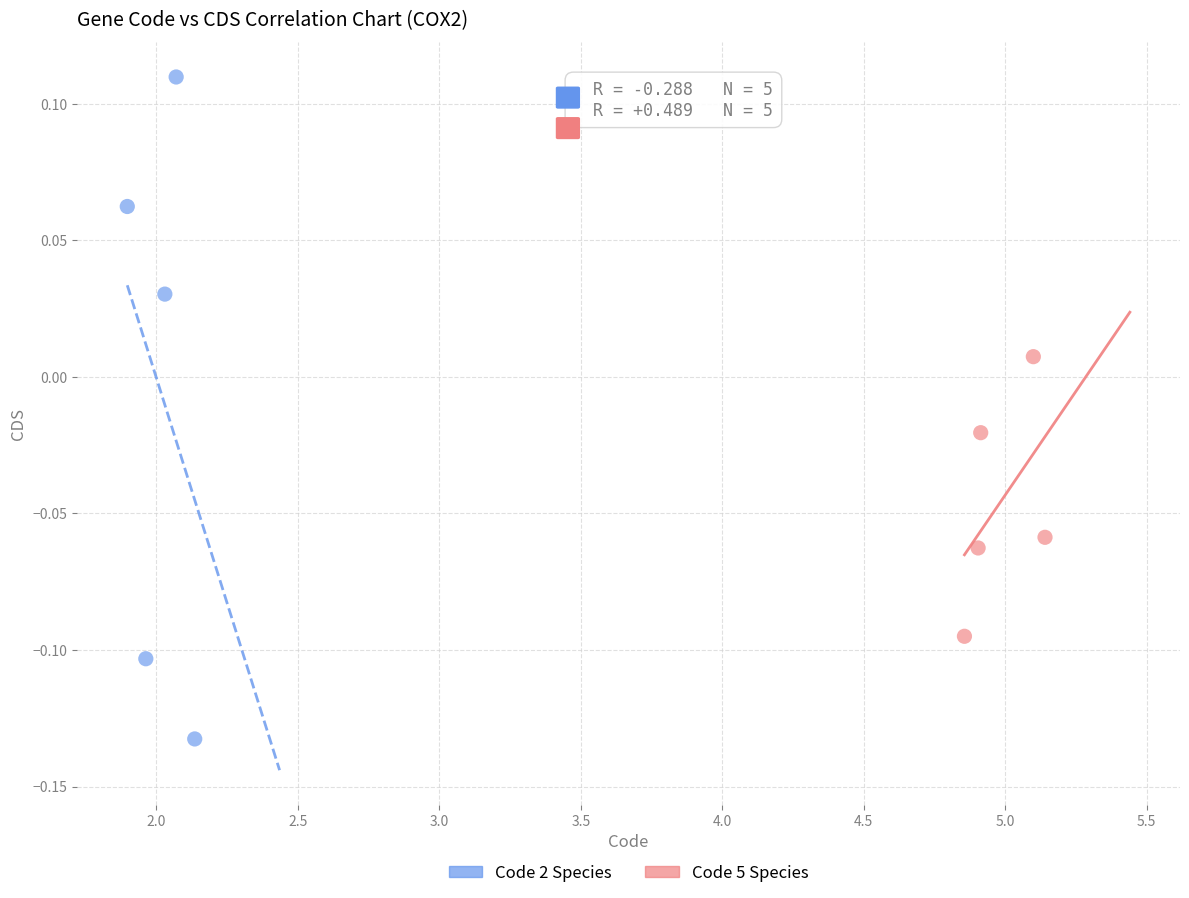

Which series has the widest spread of Y values?

Code 2 Species